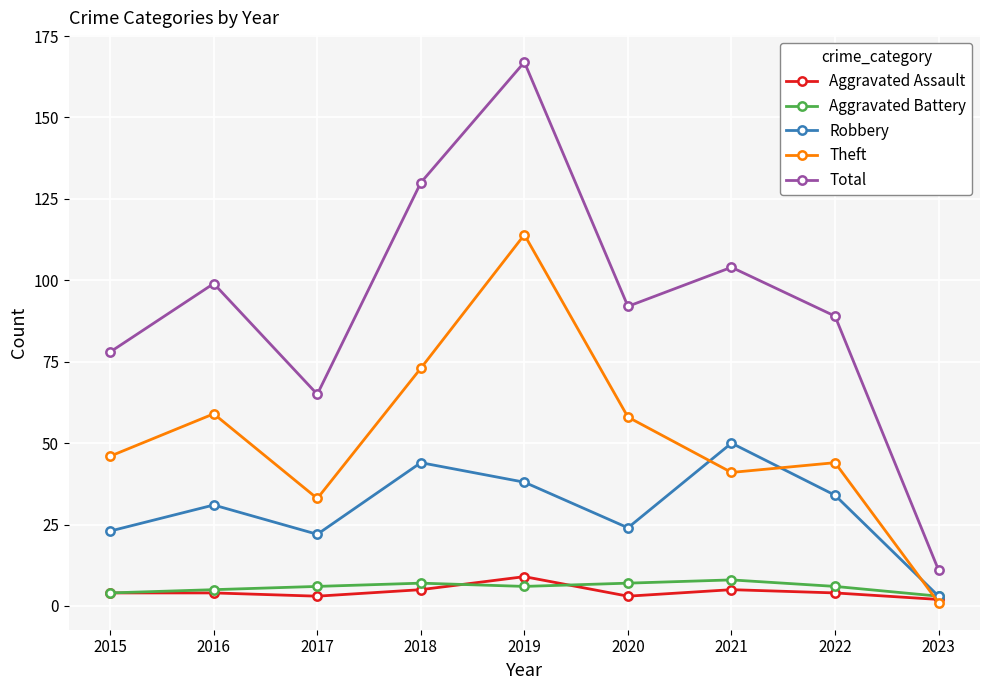

Does the chart display data point markers on the line(s)?

Yes